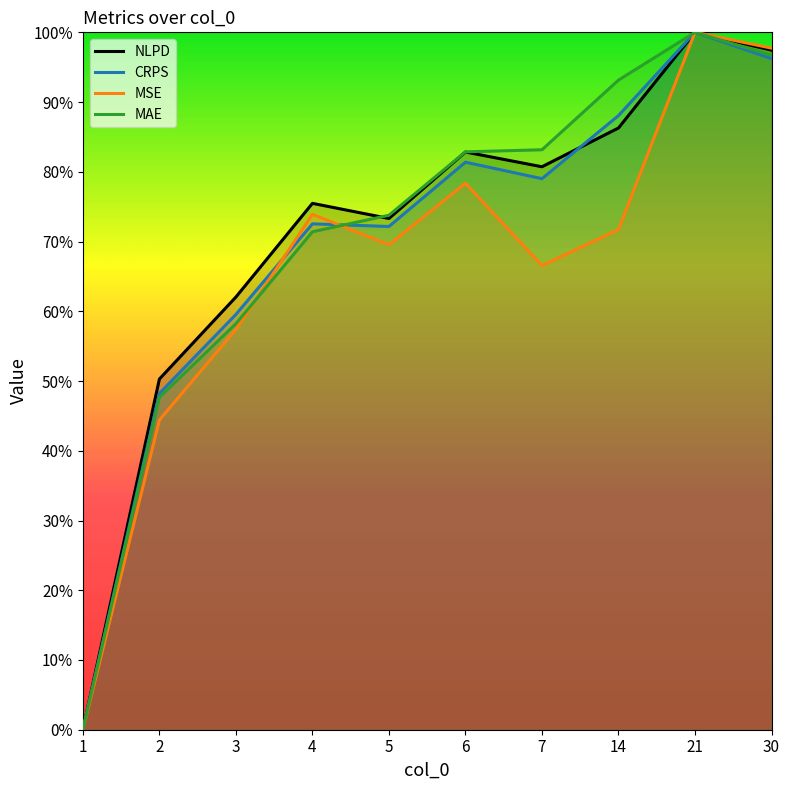

List the series in order of their peak value, lowest first.

NLPD, CRPS, MSE, MAE